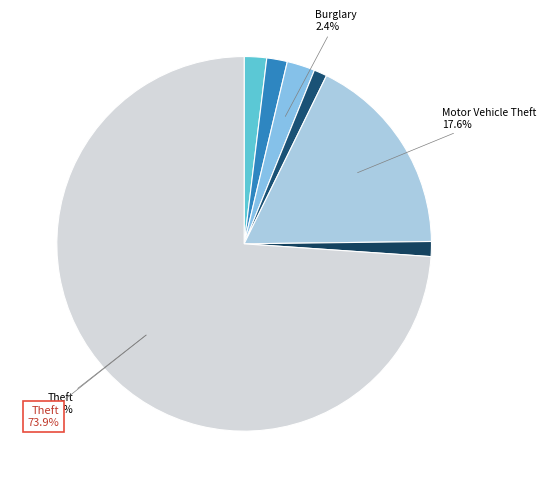

Count the number of slices in the pie.

7